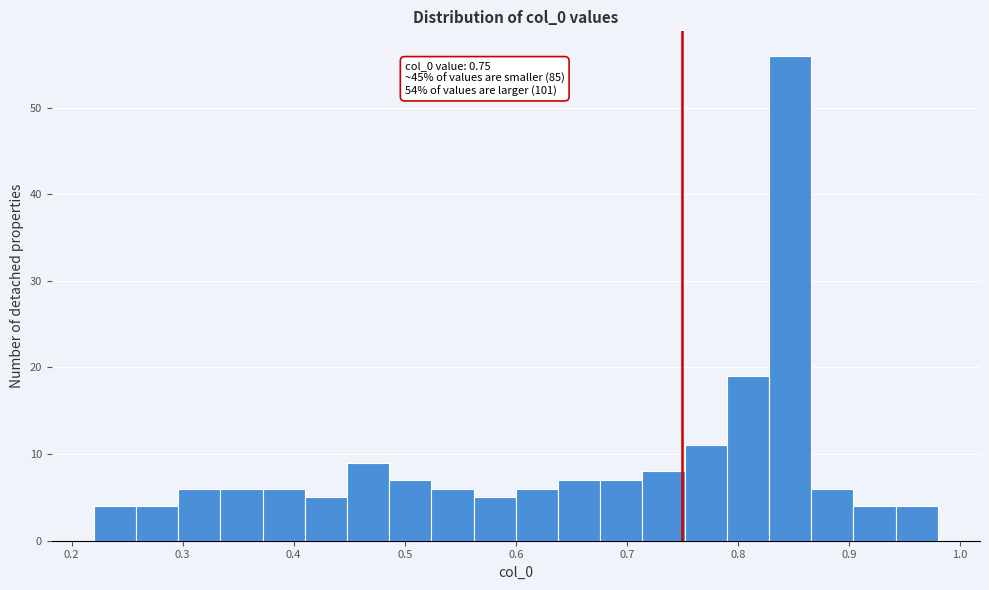

Around what value on the x-axis is the tallest bar? Give the approximate position of its centre, as read against the axis.

0.85